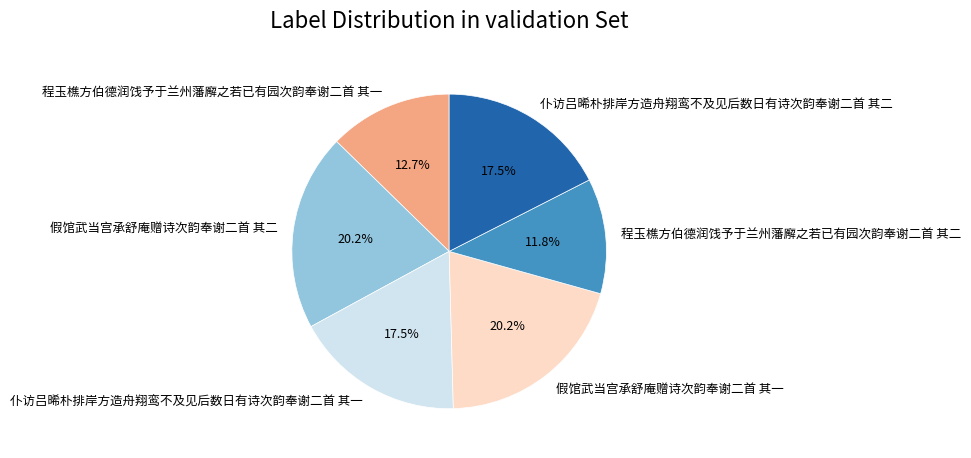

To the nearest percent, what portion does 假馆武当宫承舒庵赠诗次韵奉谢二首 其二 represent?

20%